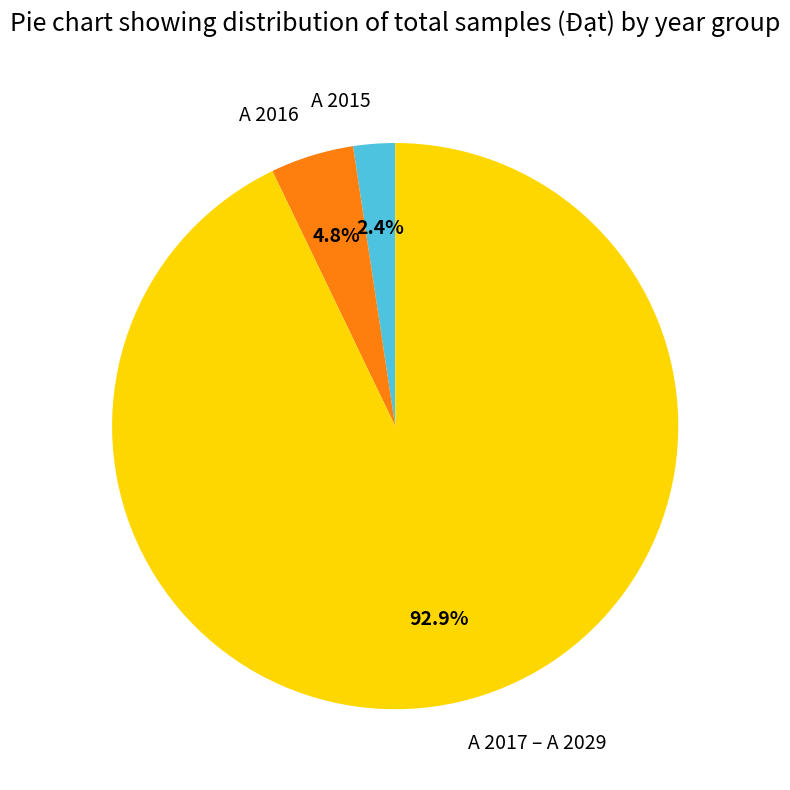

Which has a higher value, A 2017 – A 2029 or A 2015?

A 2017 – A 2029